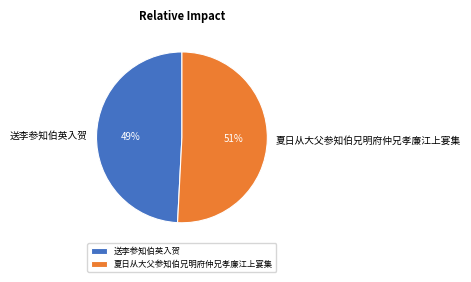

How many segments does this pie chart have?

2